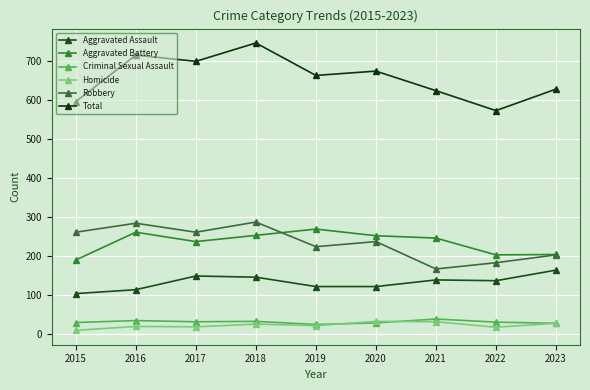

What is the total value across all series at 2017?

1396